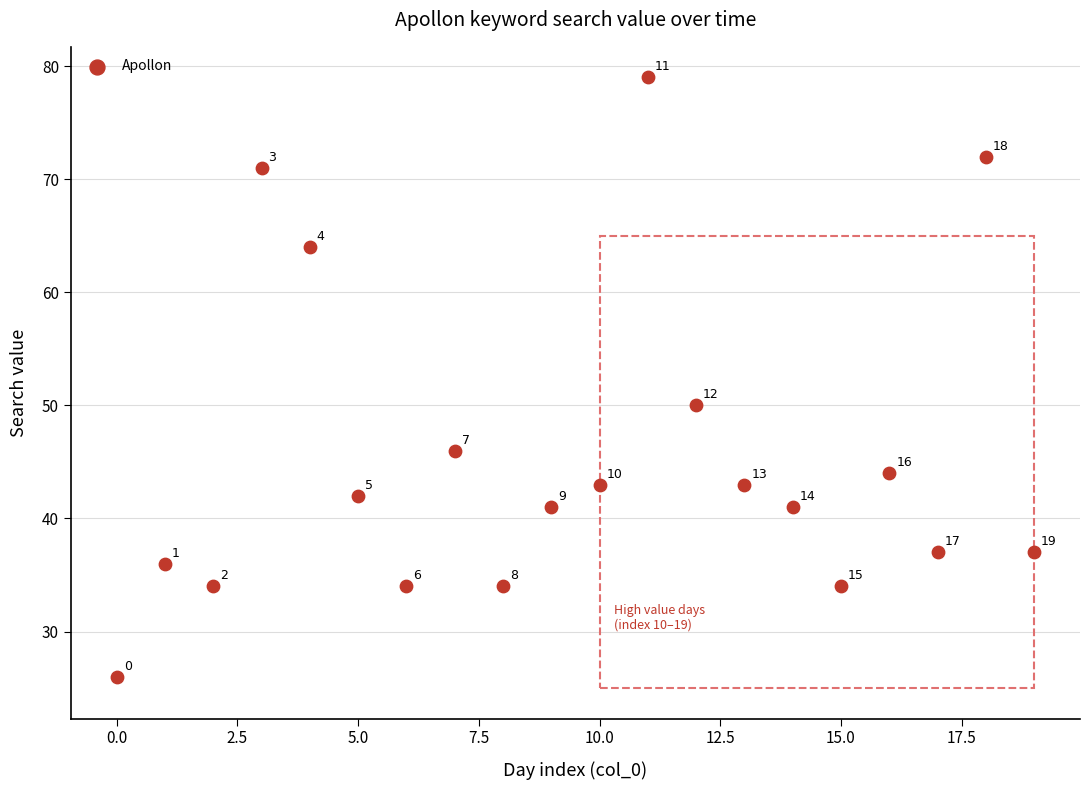

What is the range of Y values (max minus min)?

53